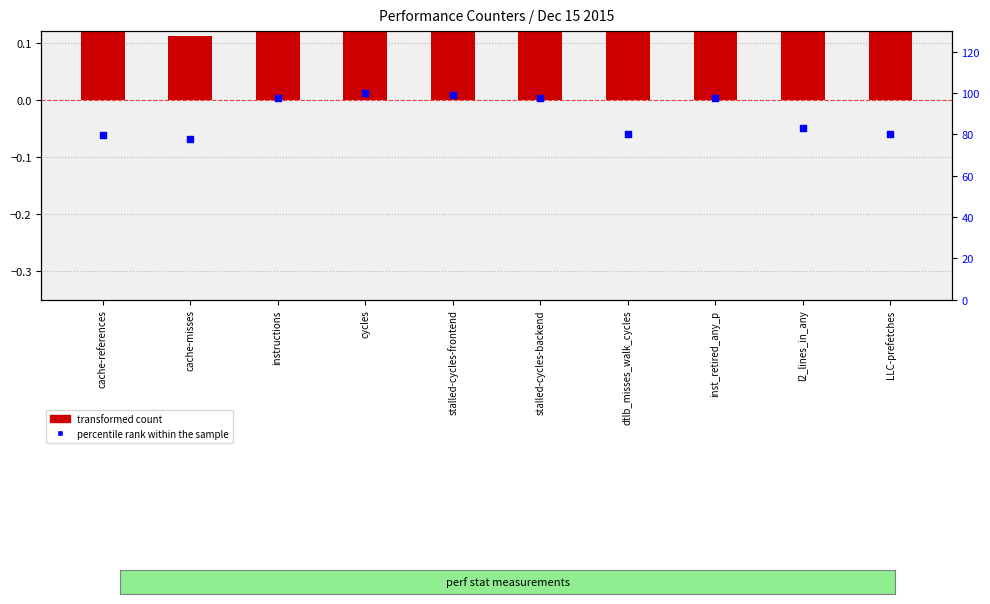

Which series has the largest total across all categories?

percentile rank within the sample